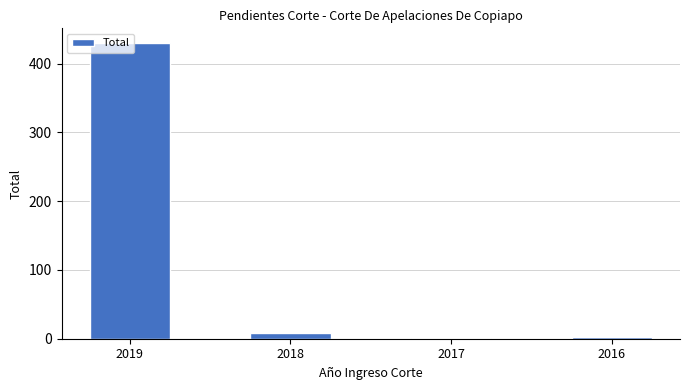

What is the sum of all values?

441